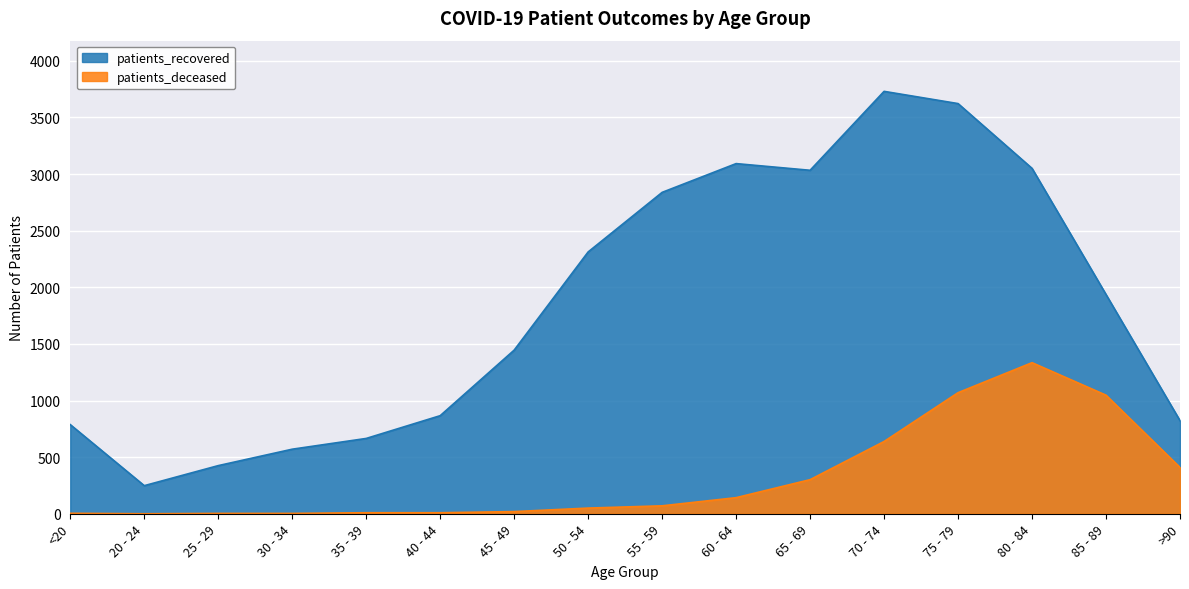

What is the difference between the maximum and second lowest values in the patients_recovered series?

3305